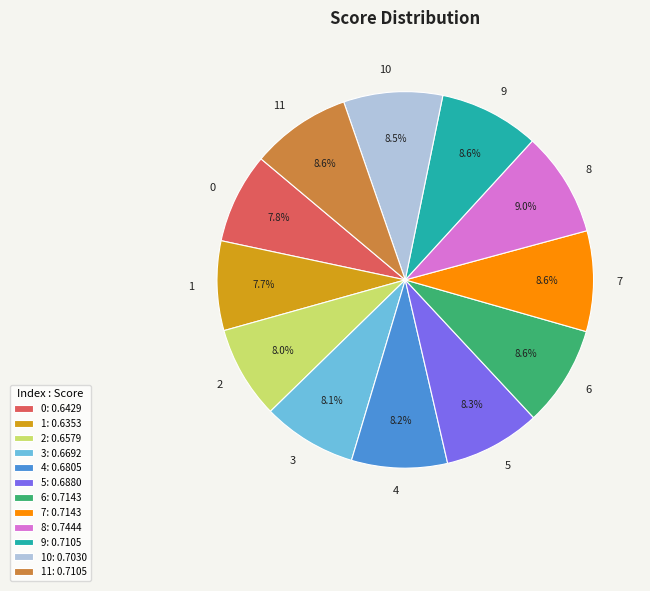

What percentage is NOT represented by 4?

91.8%